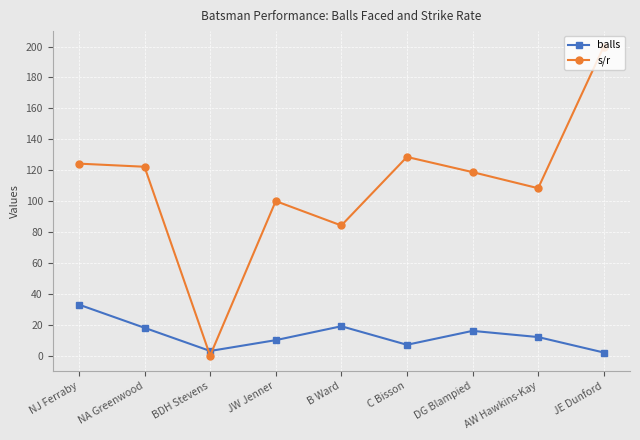

List the series in order of their peak value, highest first.

s/r, balls